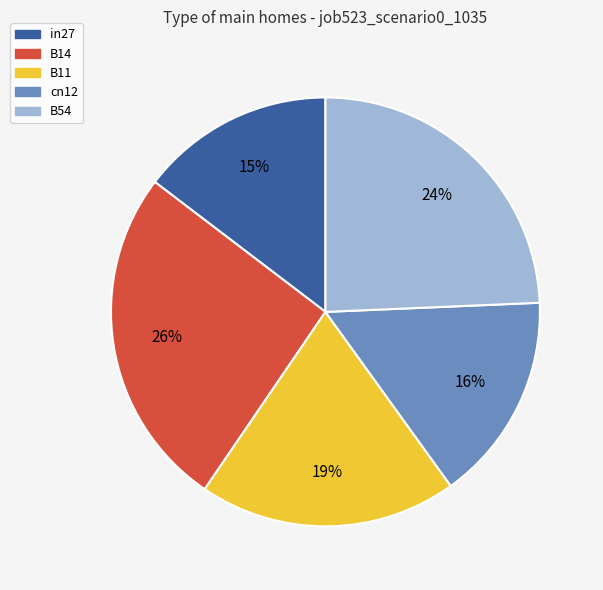

To the nearest percent, what portion does B54 represent?

24%